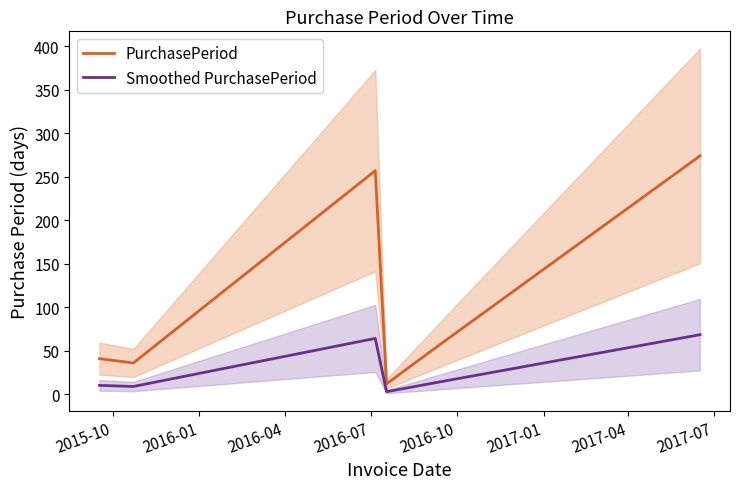

What is the value of the PurchasePeriod point at the 5th from the left?

59.0